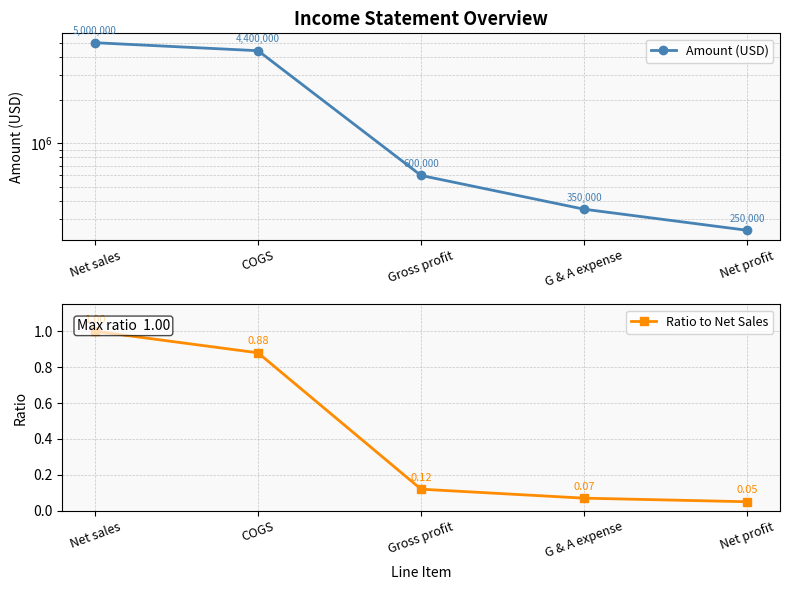

At Net sales, list the series in order from smallest to largest.

Ratio to Net Sales, Amount (USD)